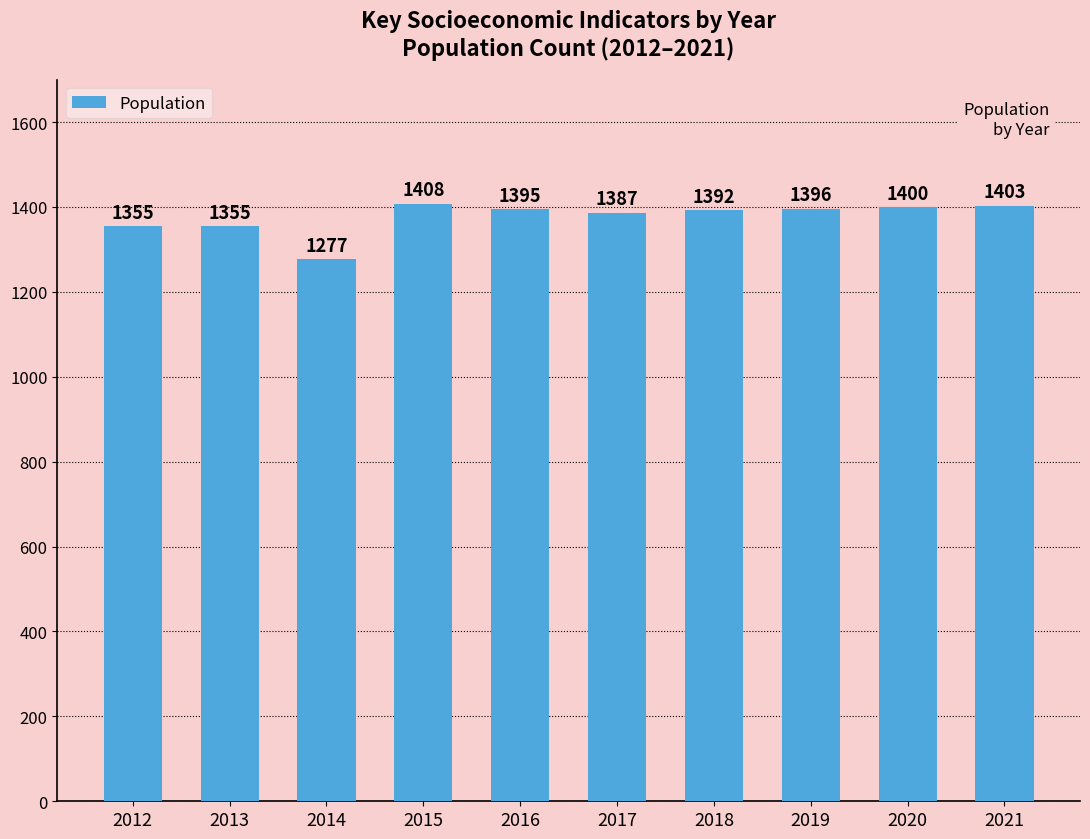

What is the ratio of the value at 2016 to the value at 2013?

1.0